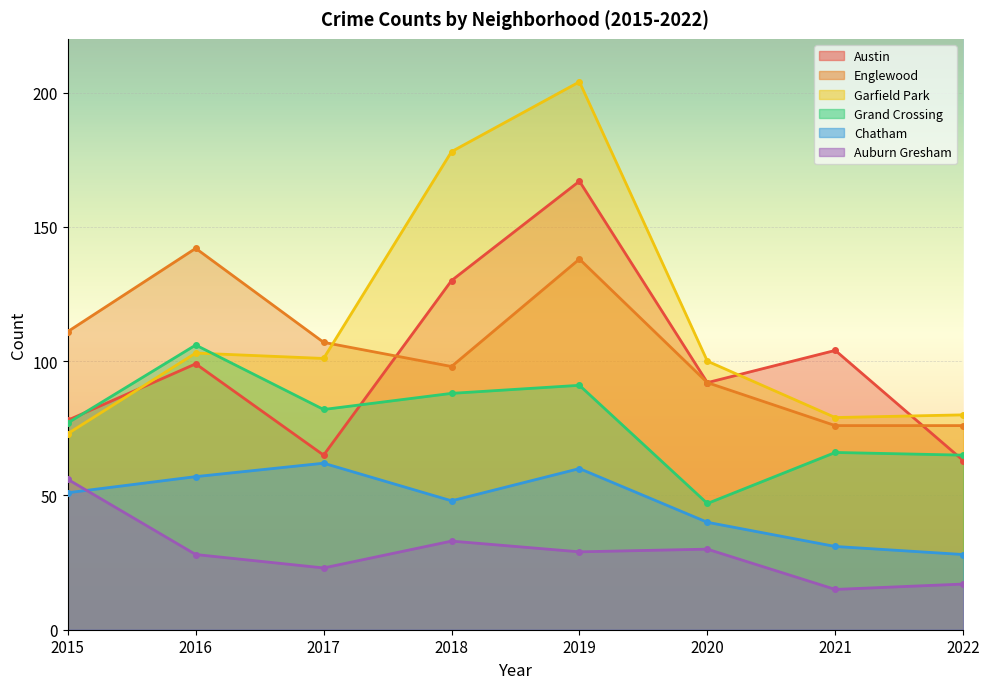

What is the value of the Garfield Park point at the 6th from the left?

100